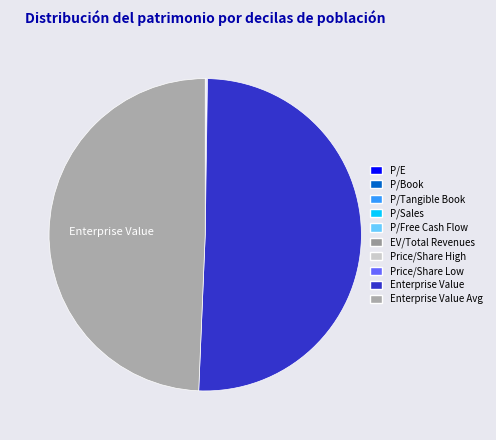

Rank the categories by value from lowest to highest.

P/Book, P/Tangible Book, P/Sales, EV/Total Revenues, P/Free Cash Flow, P/E, Price/Share Low, Price/Share High, Enterprise Value Avg, Enterprise Value